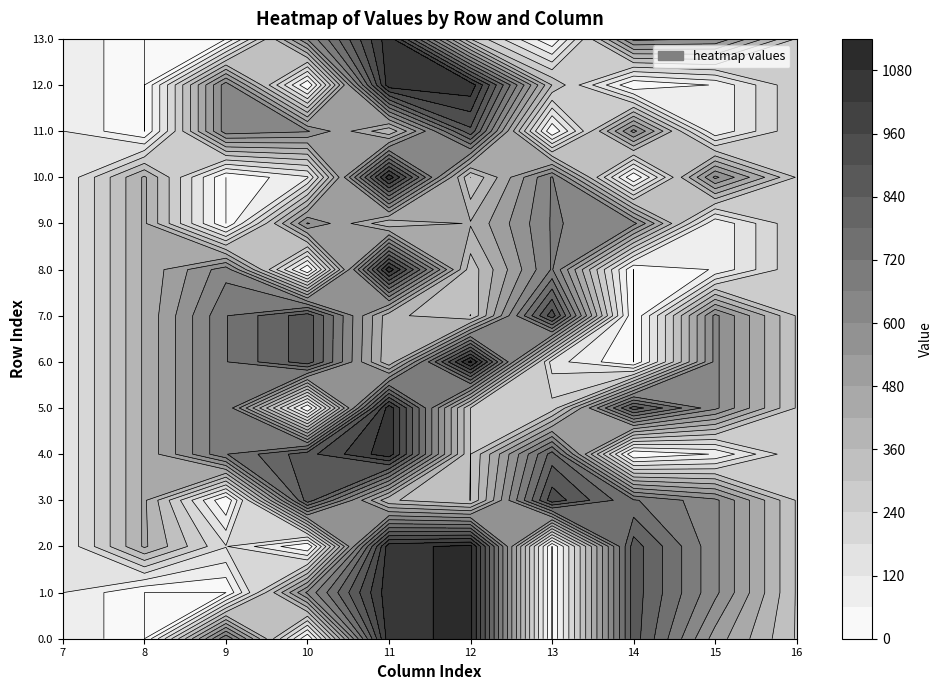

At which category is the sum across all series the highest?

11